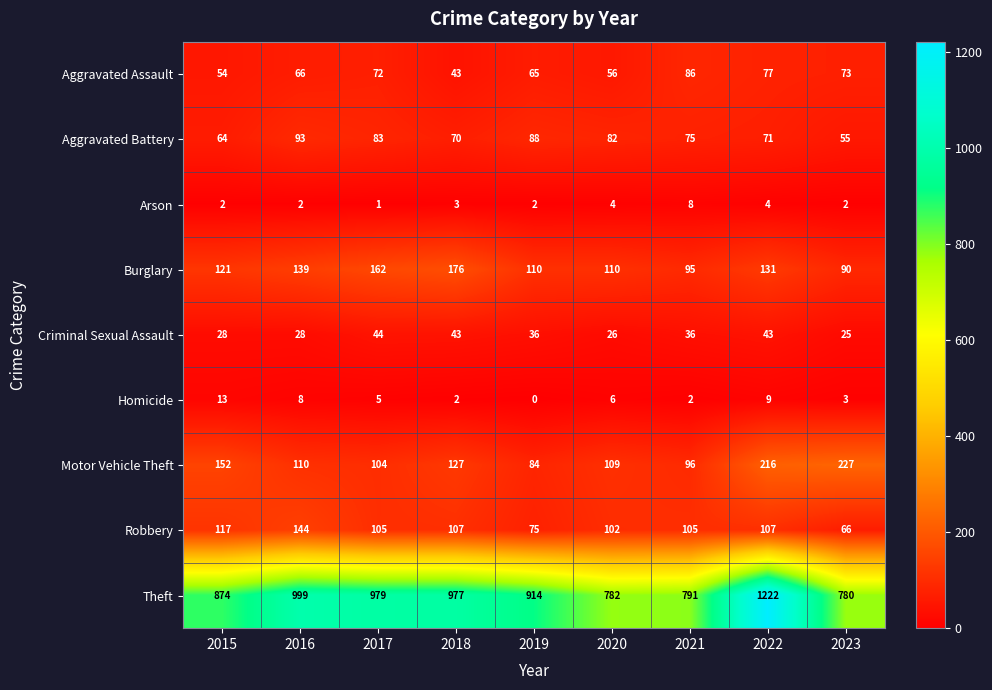

Which label corresponds to the smallest value in the chart?

2019